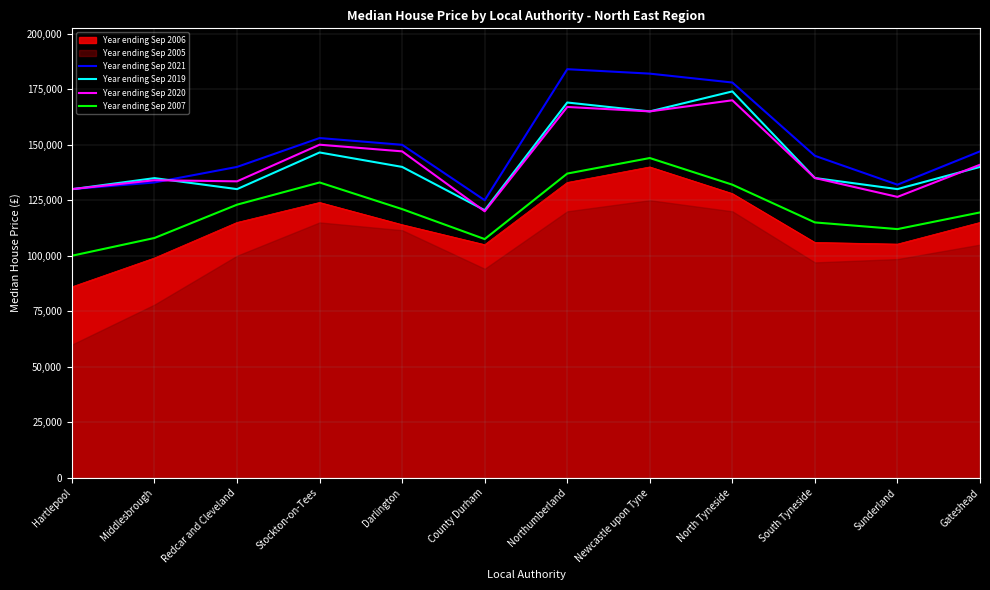

At which label does Year ending Sep 2019 reach its peak?

North Tyneside